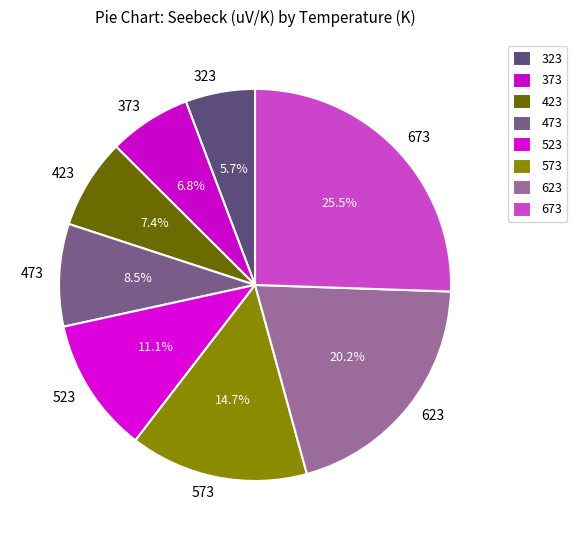

Is it true that 373 is 7% of the pie?

True